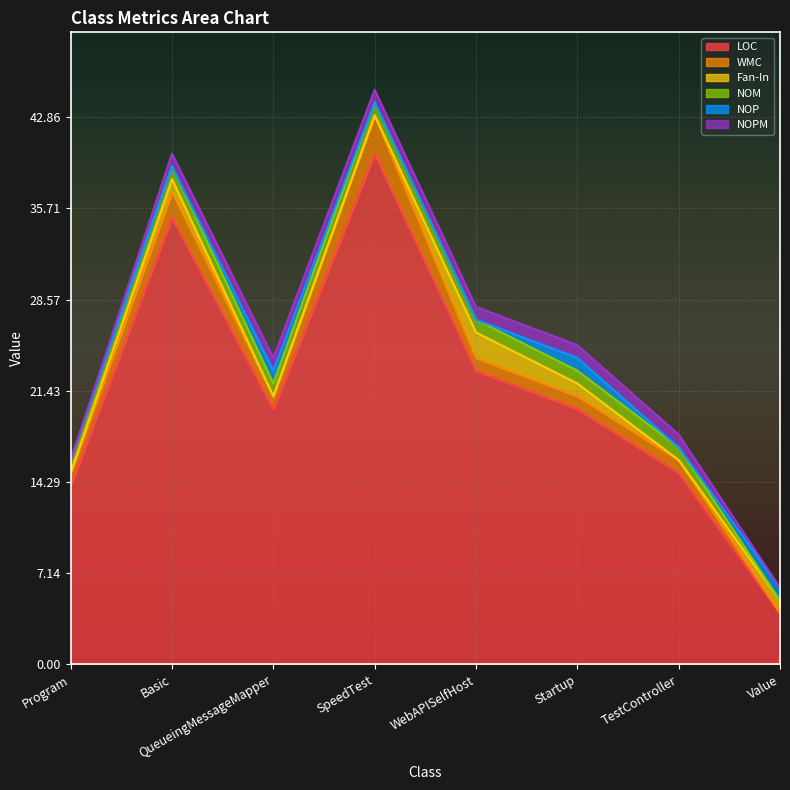

The WMC series shows 0 at WebAPISelfHost. True or false?

False